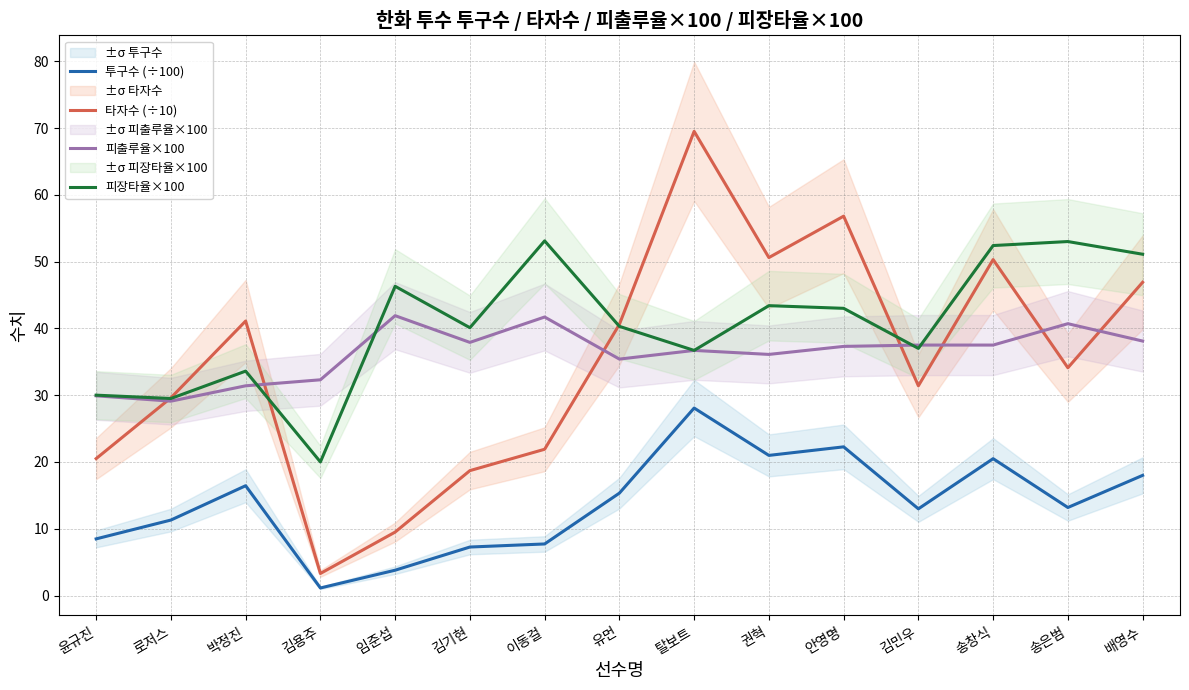

True or false: 투구수 (÷100) has a value of 15.3 at 유먼.

True